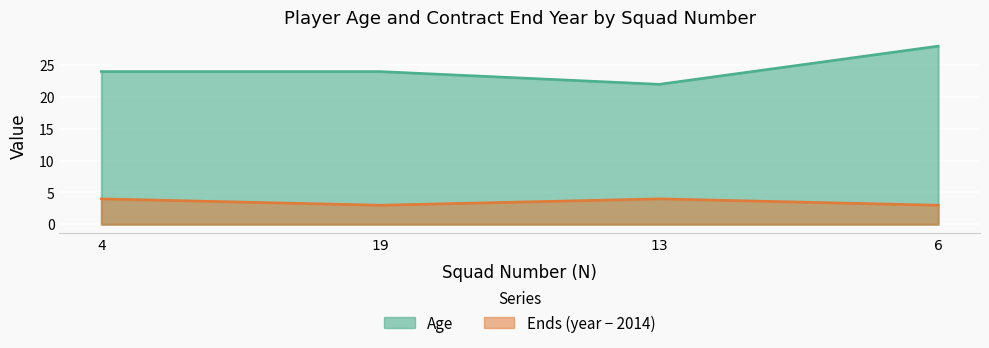

Where is the first local minimum for Age?

13